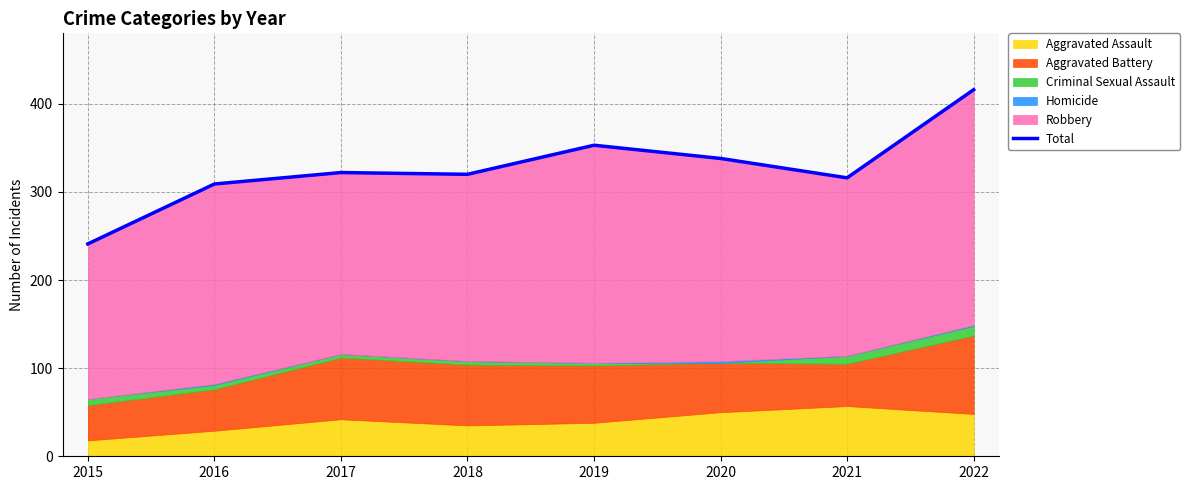

Is it true that the value at 2015 is 391?

False